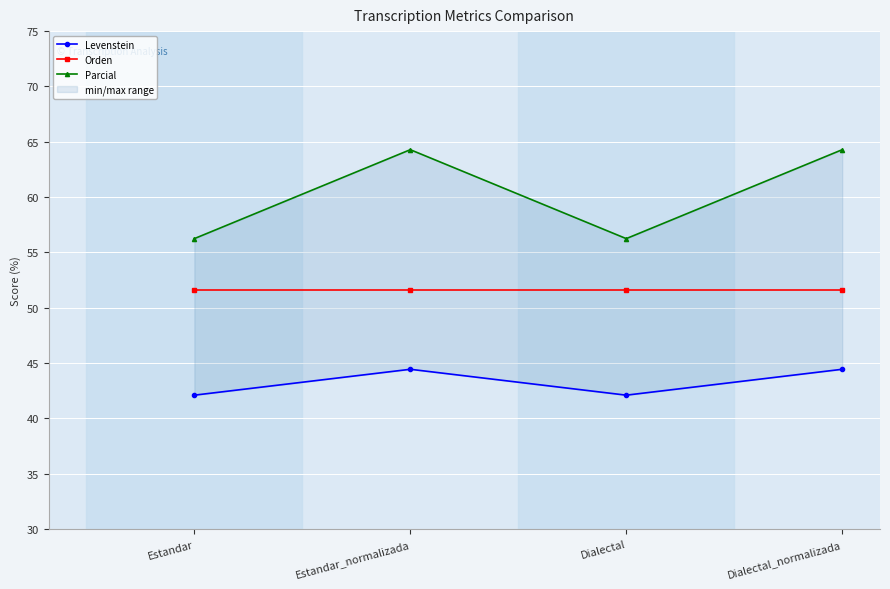

At how many categories does at least one series exceed 49?

4